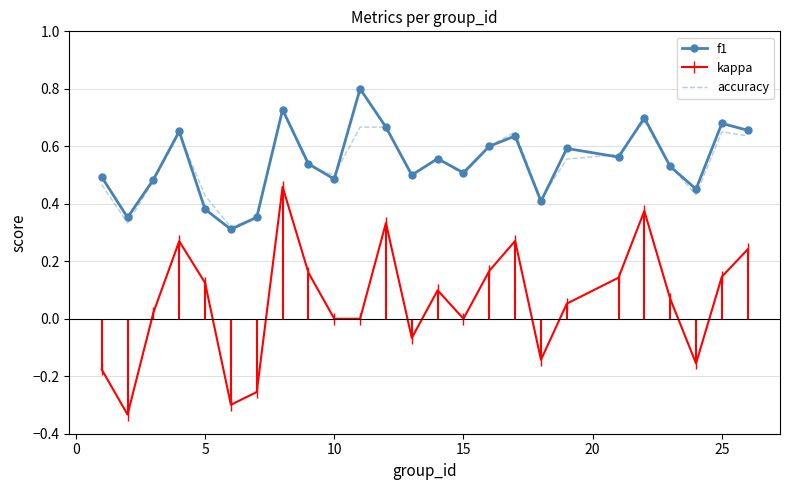

True or false: kappa and f1 cross at least once.

False